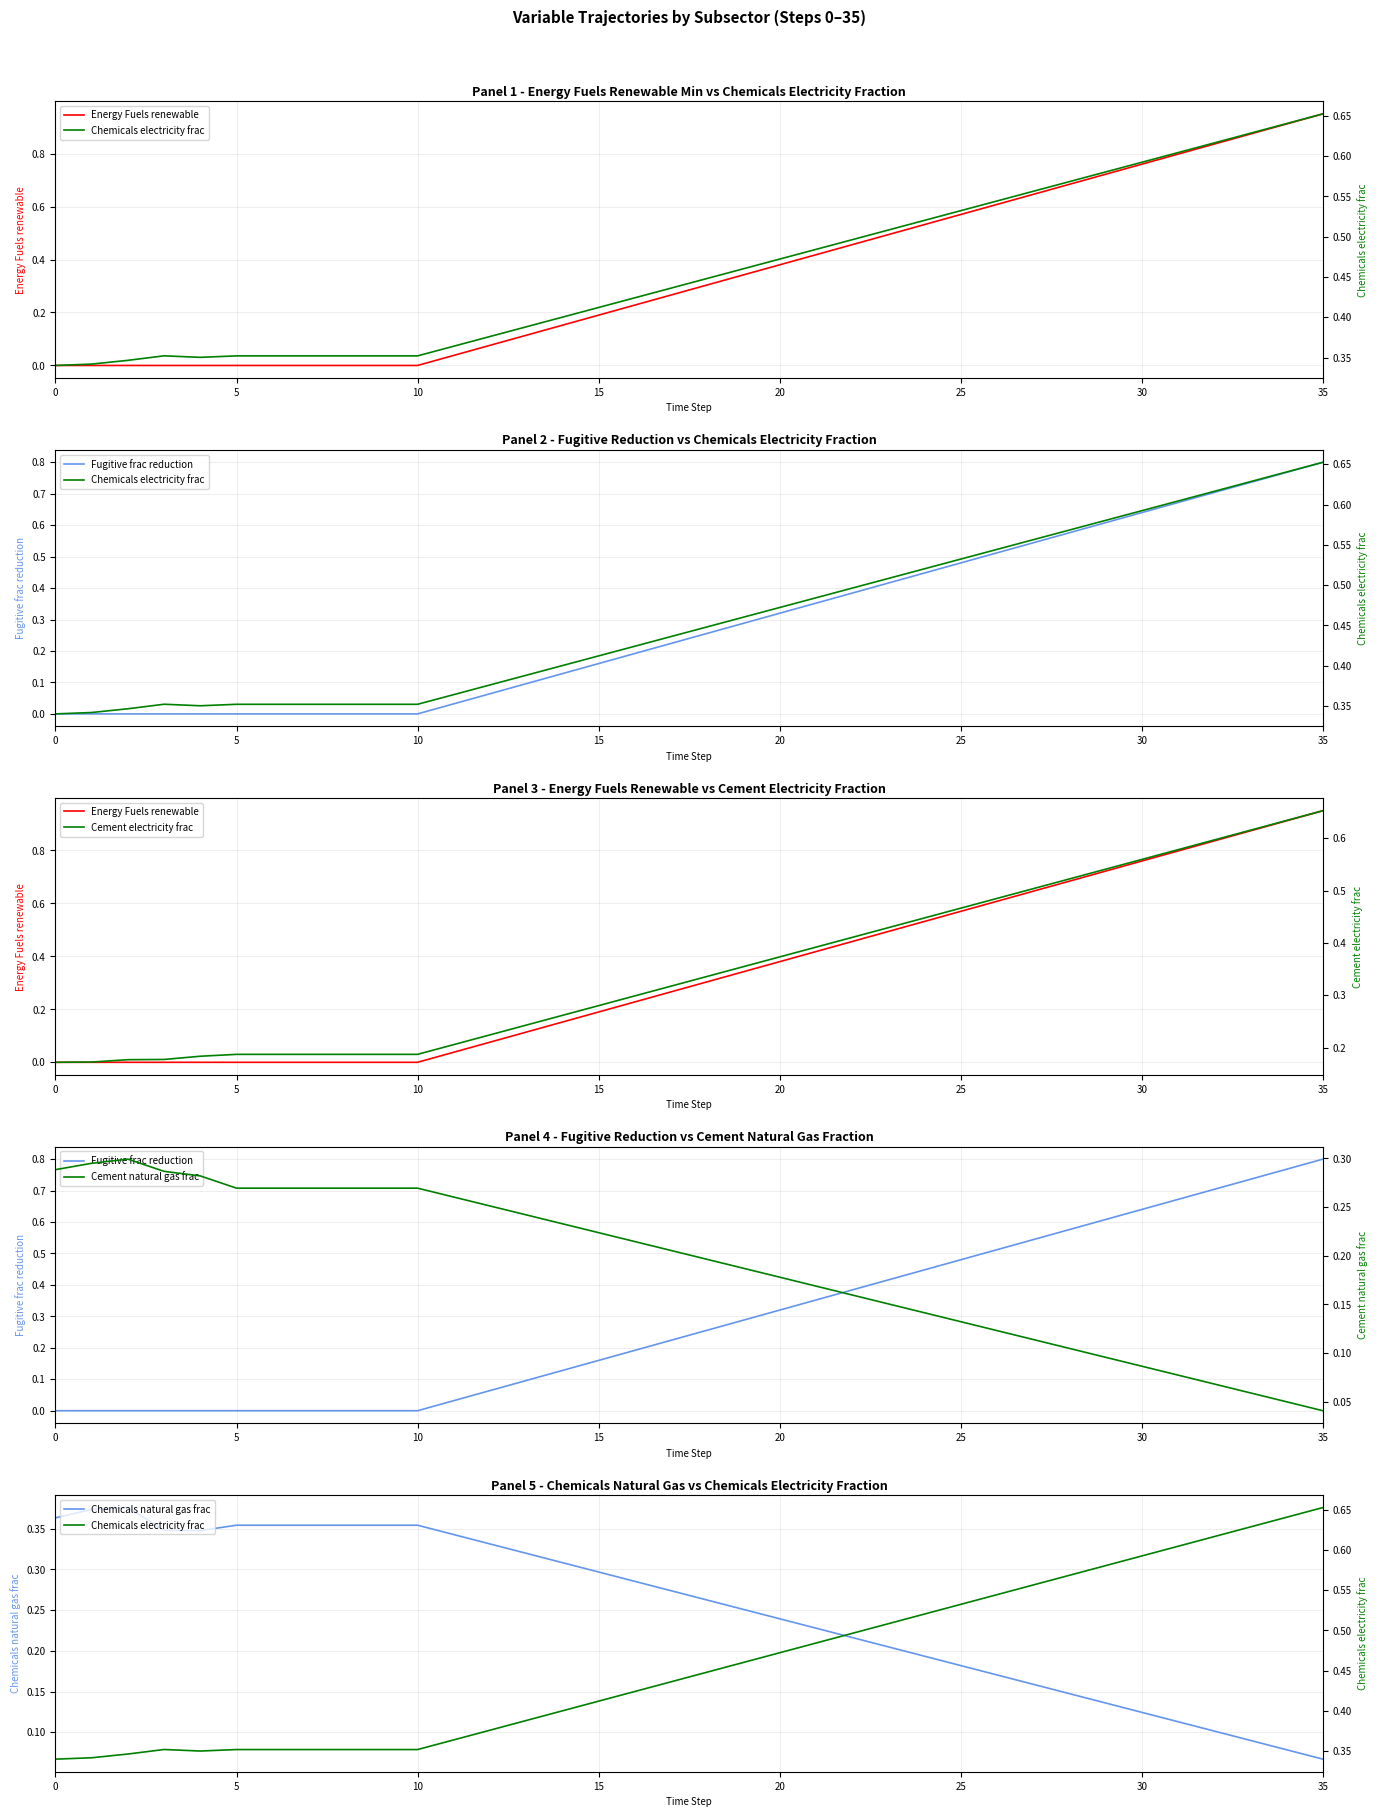

Which category has the highest value in the Cement electricity frac series?

35